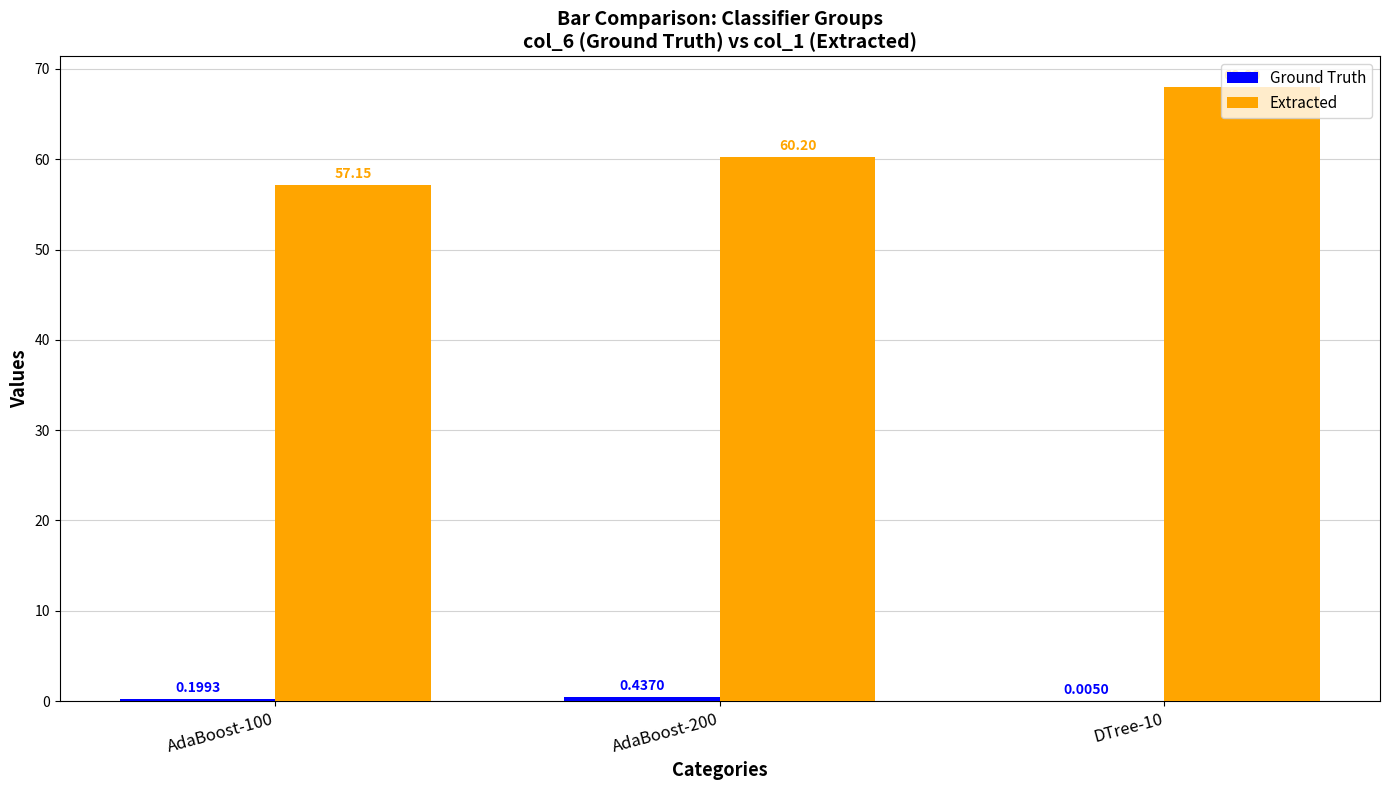

What is the total value across all series at AdaBoost-200?

60.6